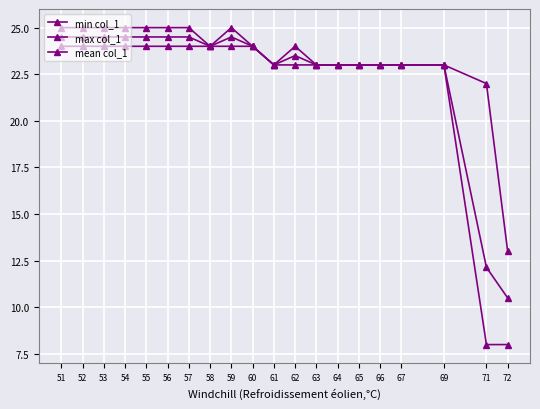

True or false: mean col_1 and max col_1 cross at least once.

False